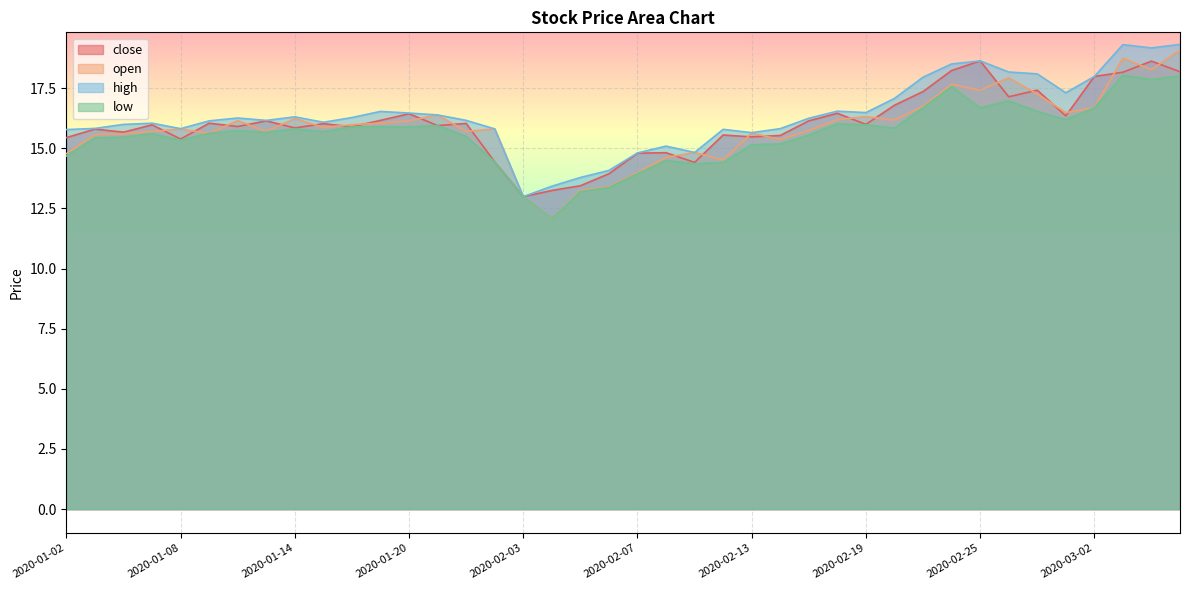

What is the average value of the close series?

16.0